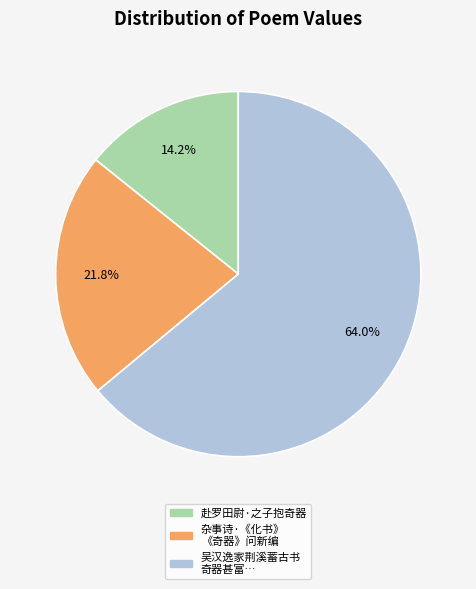

Does any single category account for the majority?

Yes